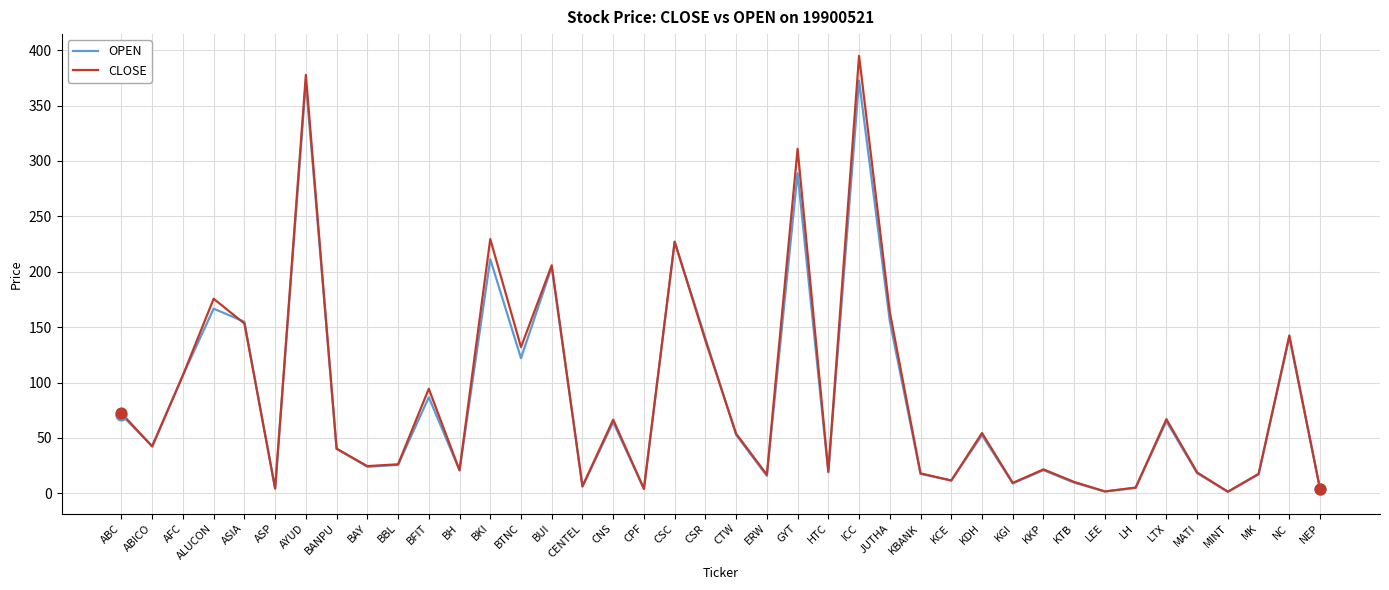

At how many categories does at least one series exceed 279?

3